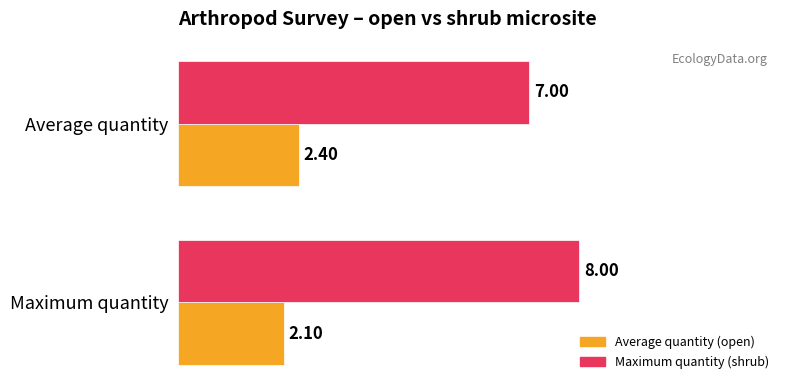

At which category is the sum across all series the highest?

Maximum quantity